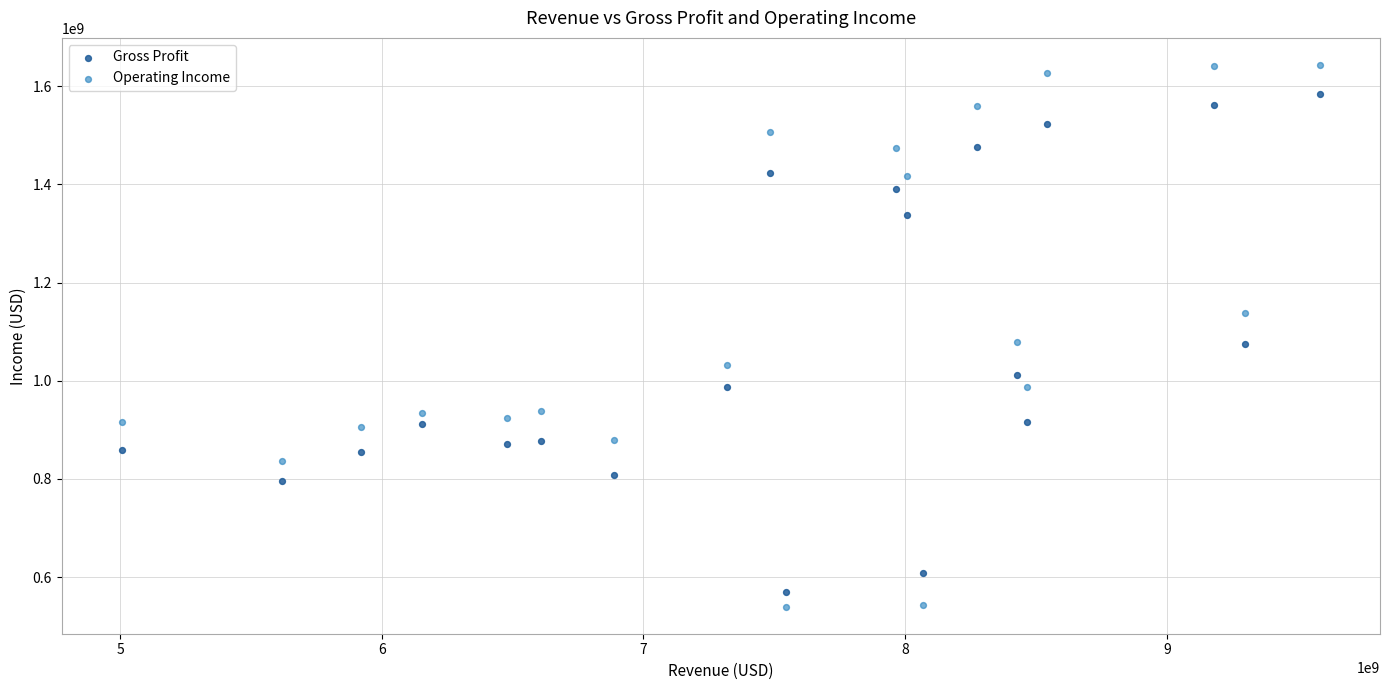

What is the X range (max minus min) for the scatter plot?

4580600000